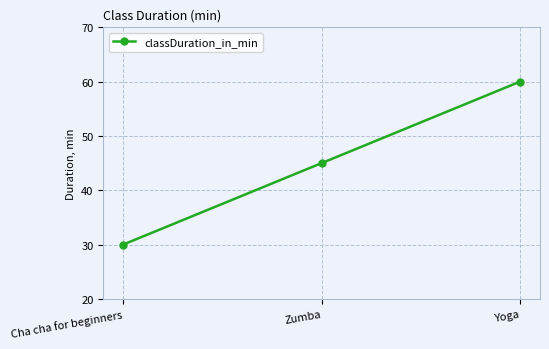

The chart shows a value of 17 at Cha cha for beginners. True or false?

False